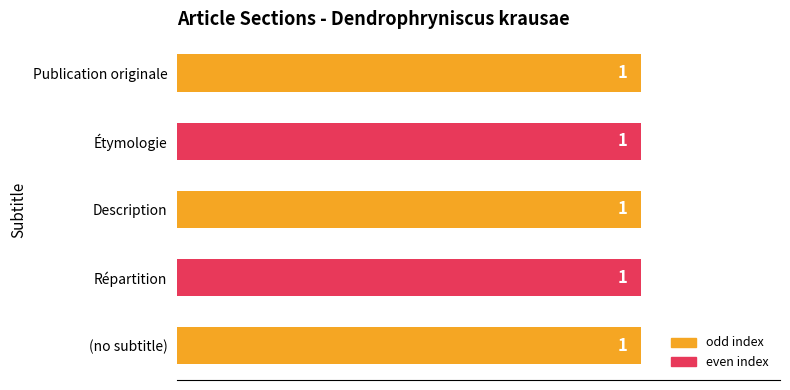

The value at Description is 3. True or false?

False